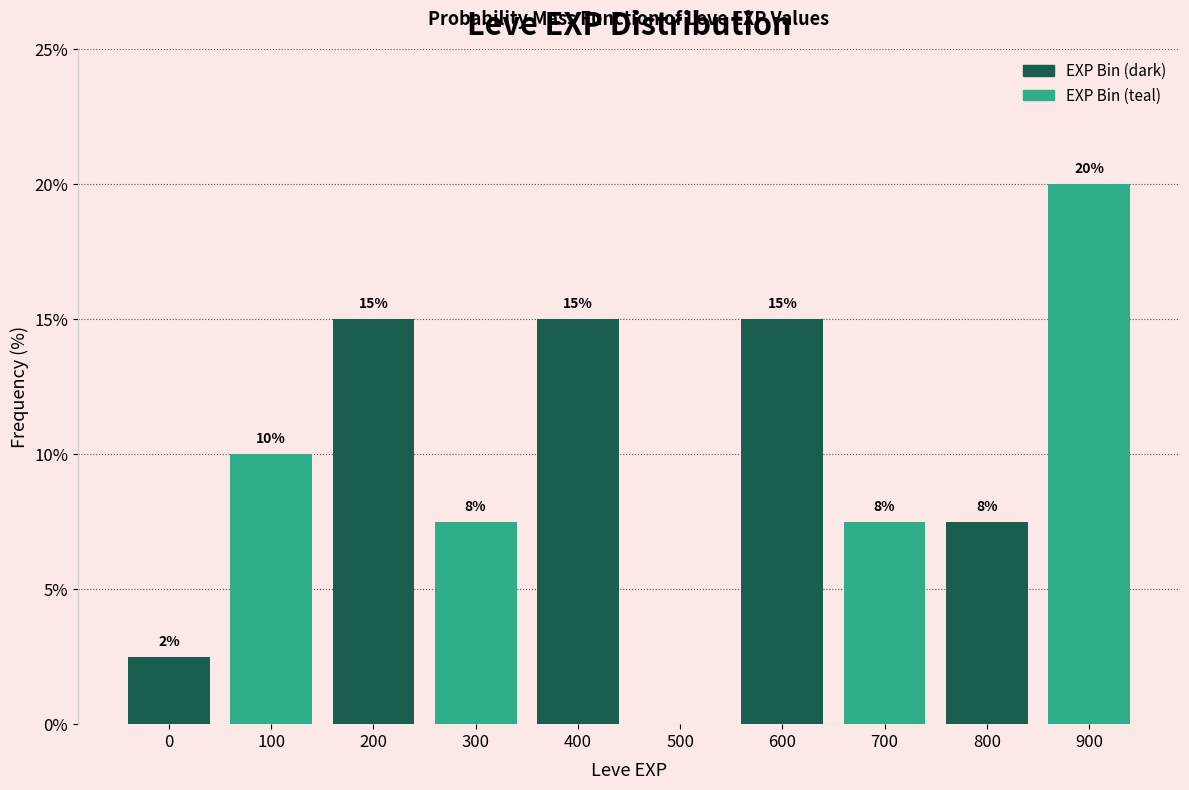

Is it true that the value at 400 is 23.3?

False